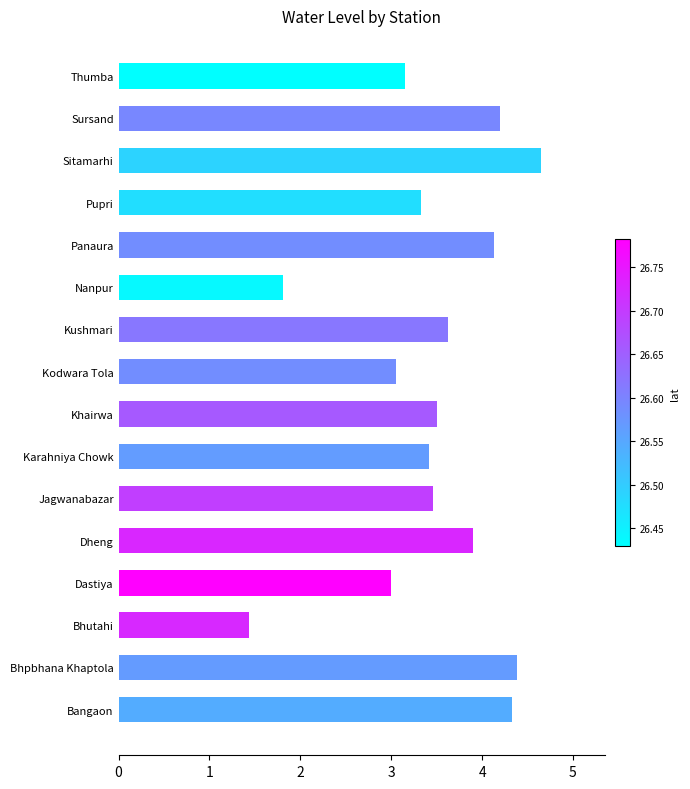

Are the bars grouped side by side (vs. stacked)?

No